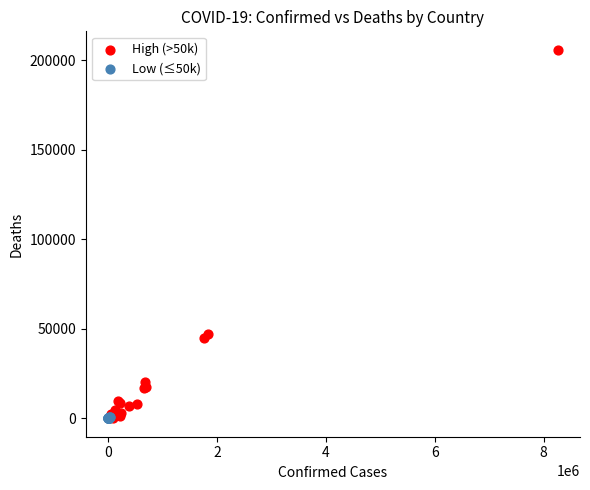

Which series has the largest Y range (max minus min)?

High (>50k)